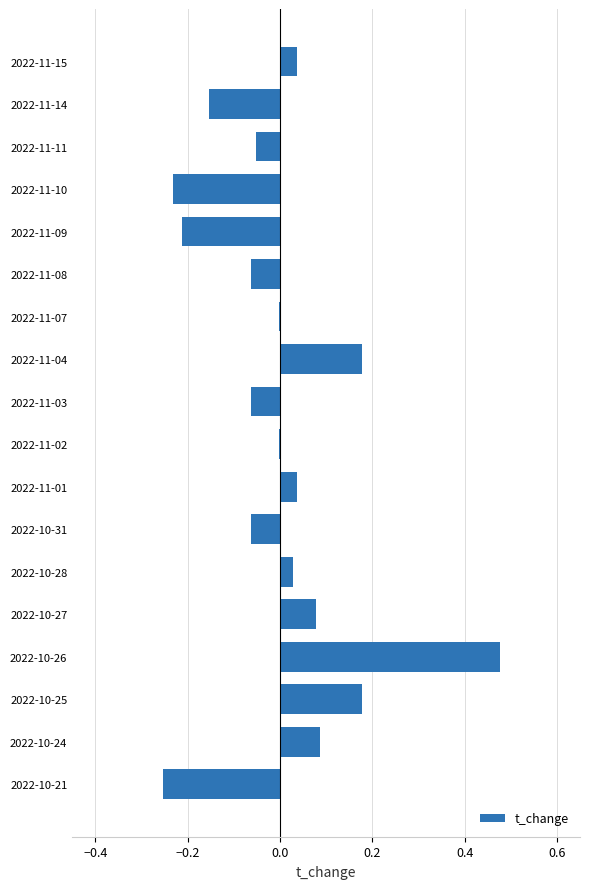

Is it true that the value at 2022-11-01 is 0.1?

False